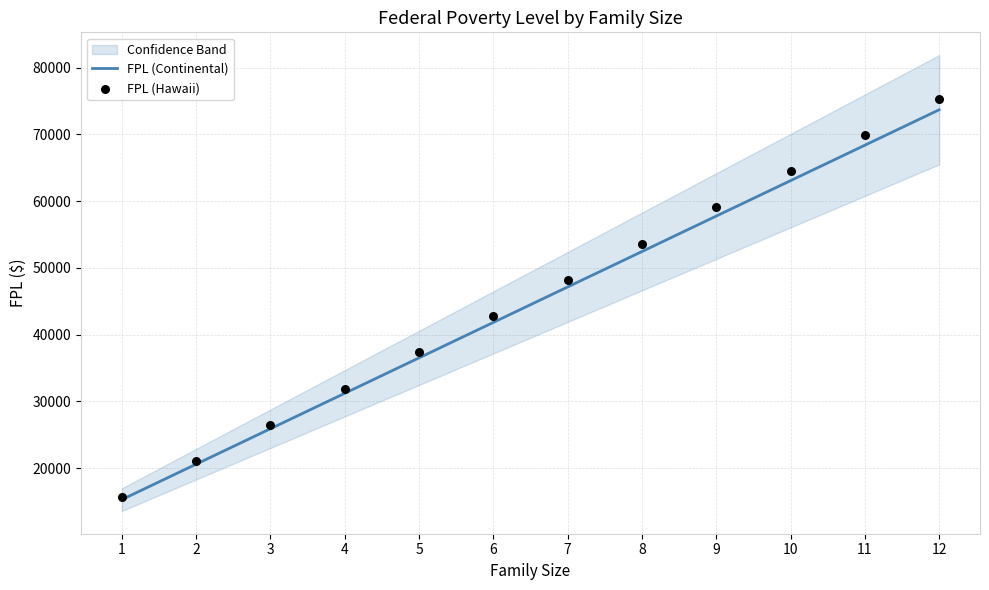

At how many categories does at least one series exceed 21513?

10